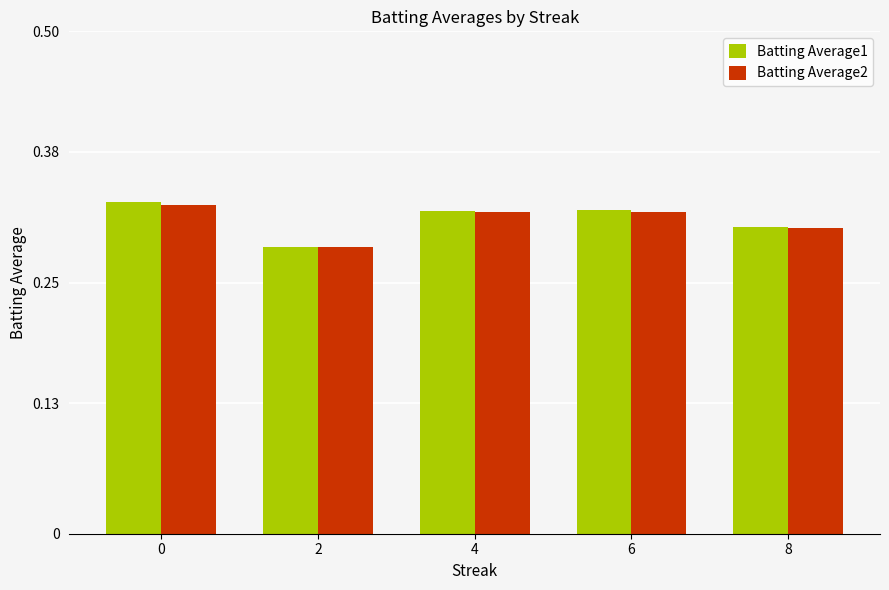

Is it true that Batting Average1 equals 0.3 at 6?

True